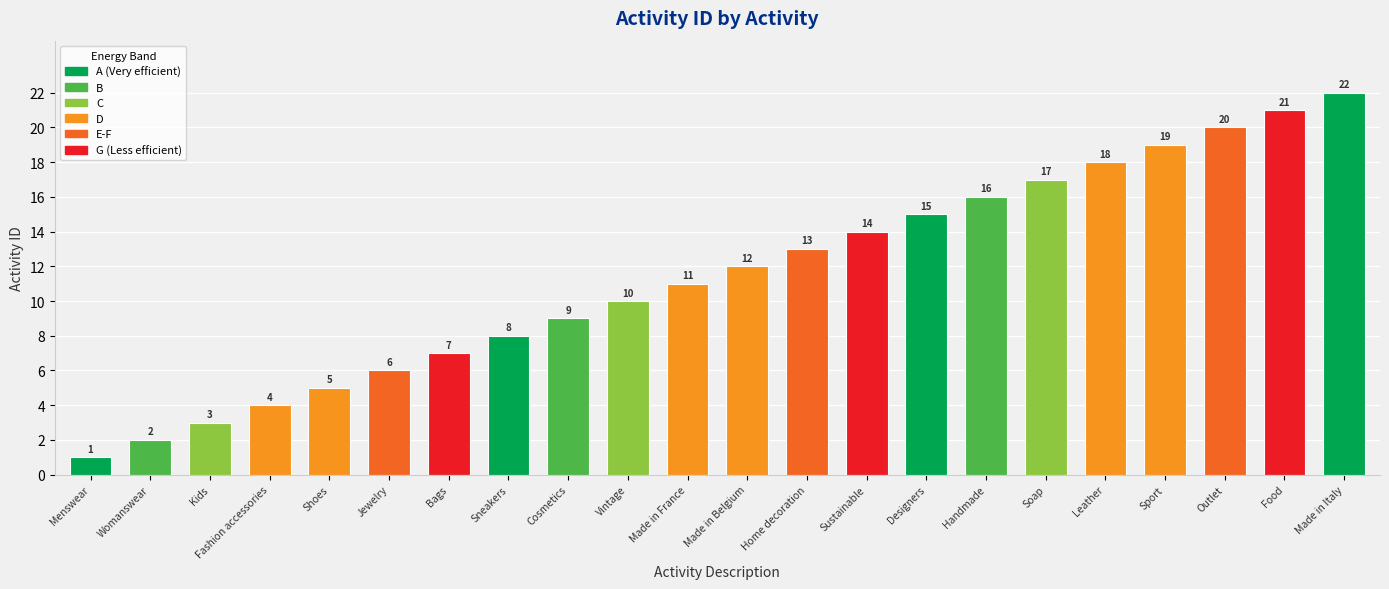

What is the label of the 10th bar from the left?

Vintage